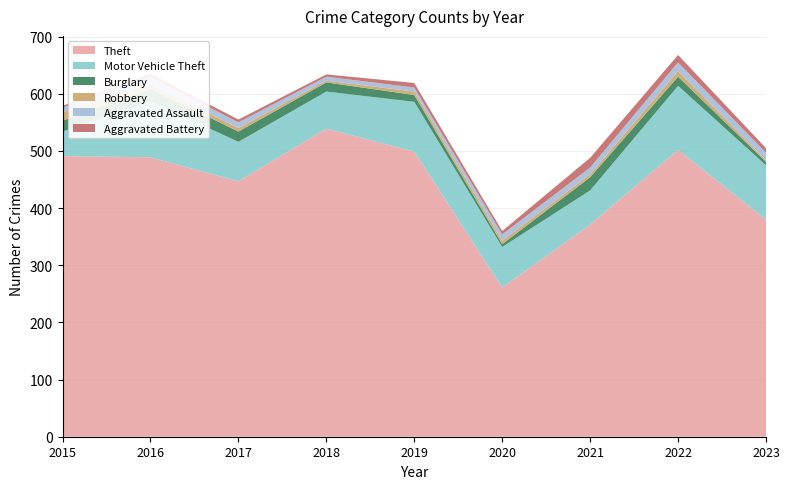

Reading left to right, what are all the values shown in this chart?

Theft: 2015=491	2016=489	2017=447	2018=539	2019=499	2020=261	2021=371	2022=502	2023=380
Motor Vehicle Theft: 2015=43	2016=98	2017=69	2018=65	2019=87	2020=71	2021=60	2022=112	2023=95
Burglary: 2015=19	2016=22	2017=18	2018=16	2019=12	2020=5	2021=23	2022=16	2023=6
Robbery: 2015=15	2016=8	2017=6	2018=3	2019=6	2020=6	2021=5	2022=10	2023=3
Aggravated Assault: 2015=8	2016=13	2017=10	2018=7	2019=7	2020=11	2021=12	2022=15	2023=13
Aggravated Battery: 2015=3	2016=5	2017=5	2018=4	2019=8	2020=6	2021=17	2022=13	2023=8